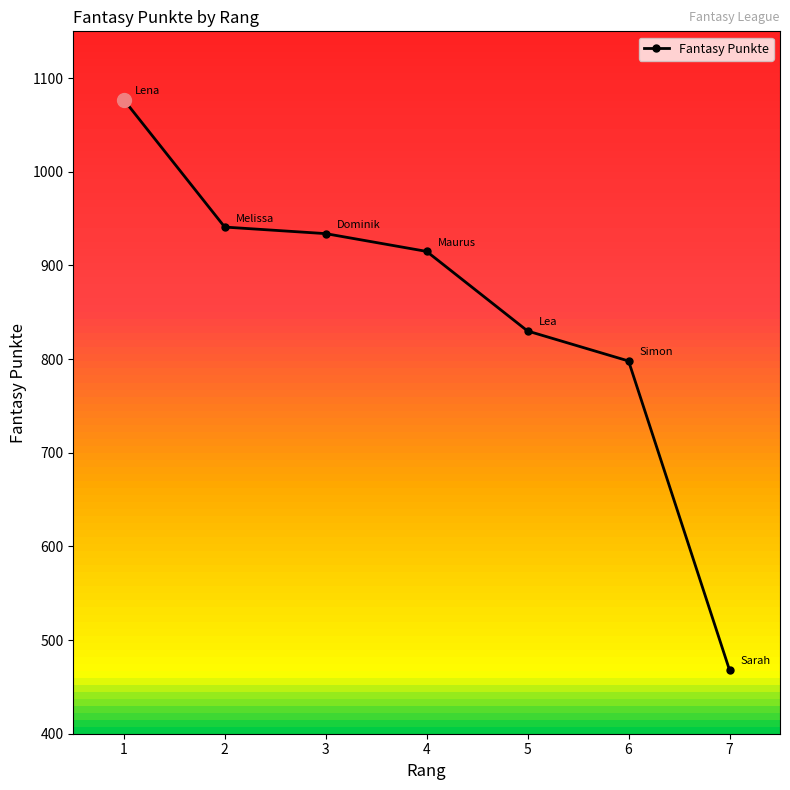

How many lines are shown in the chart?

1